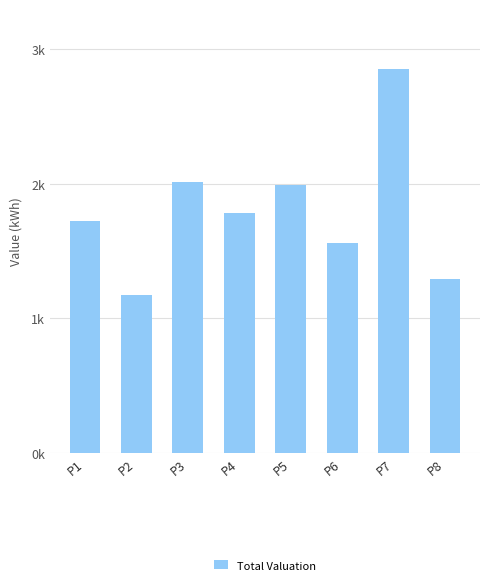

Are the bars horizontal?

No